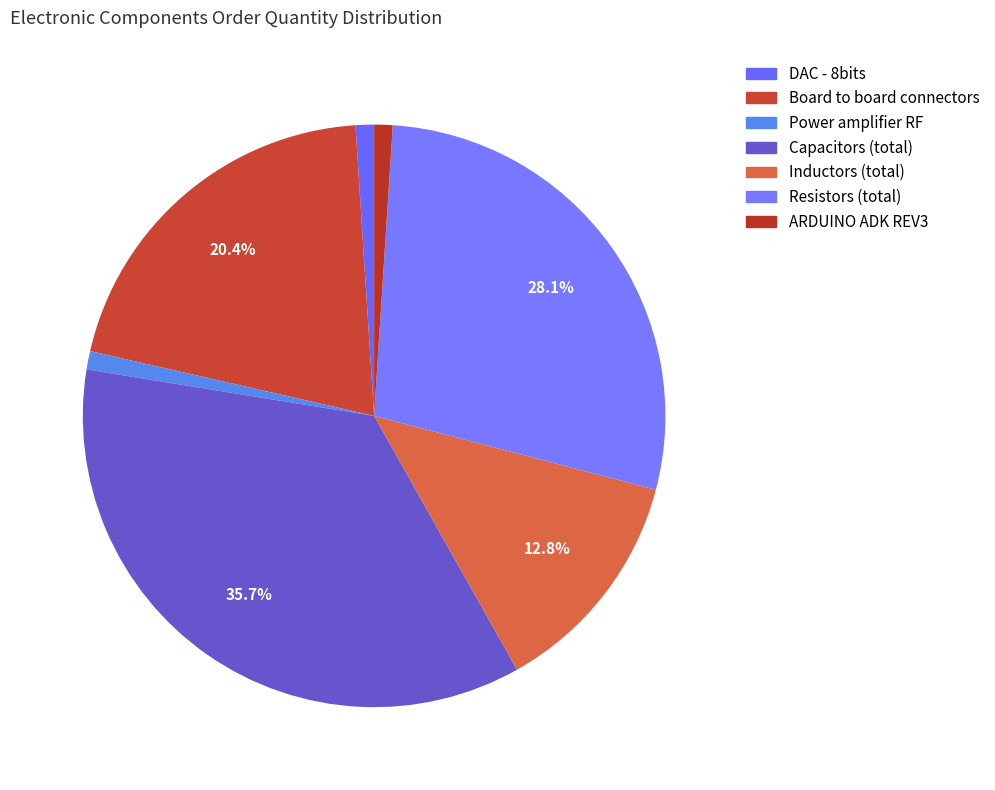

Is there a majority slice in this chart?

No